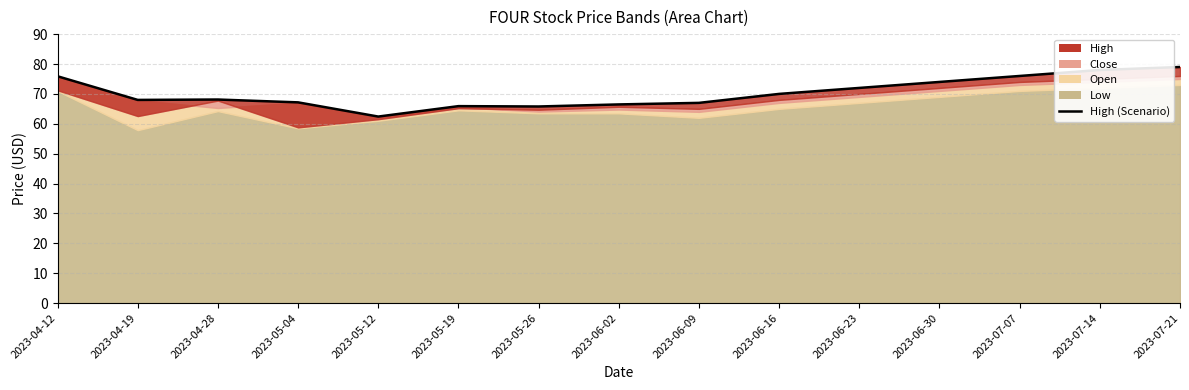

The chart shows a value of 25.5 at 2023-06-23. True or false?

False